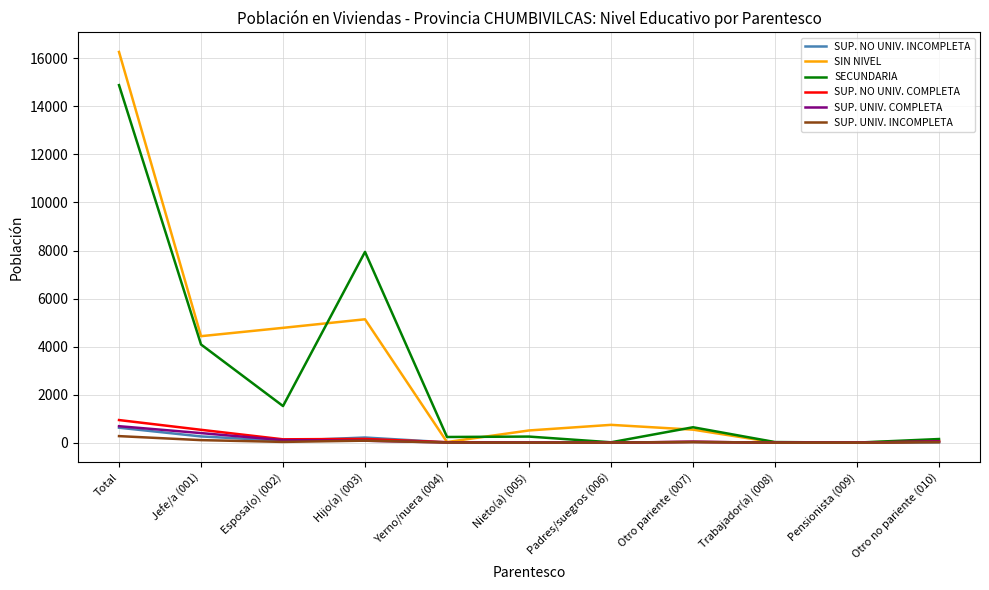

Which series has the largest range (max minus min)?

SIN NIVEL